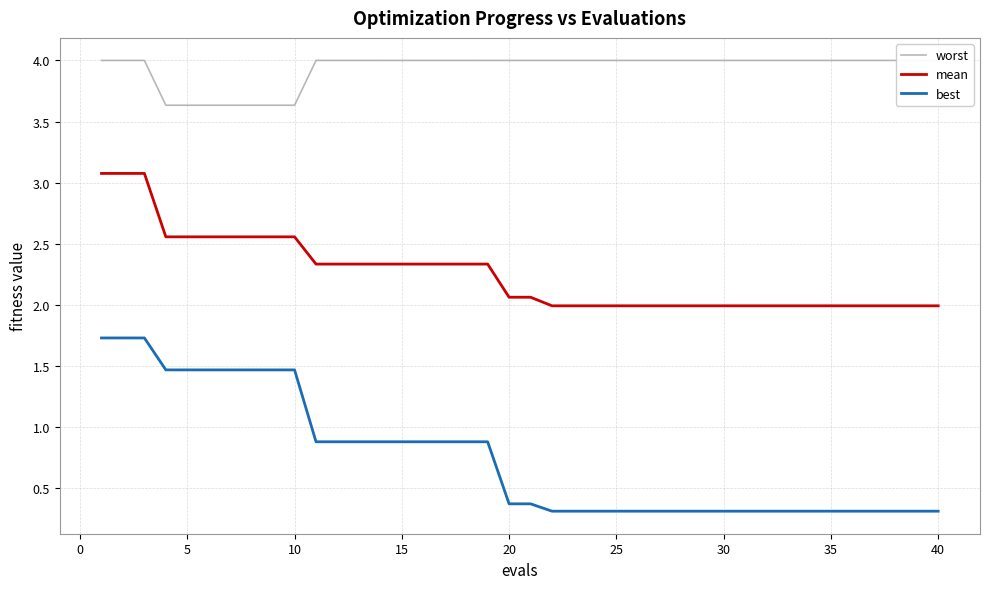

What is the lowest value of the best series?

0.3